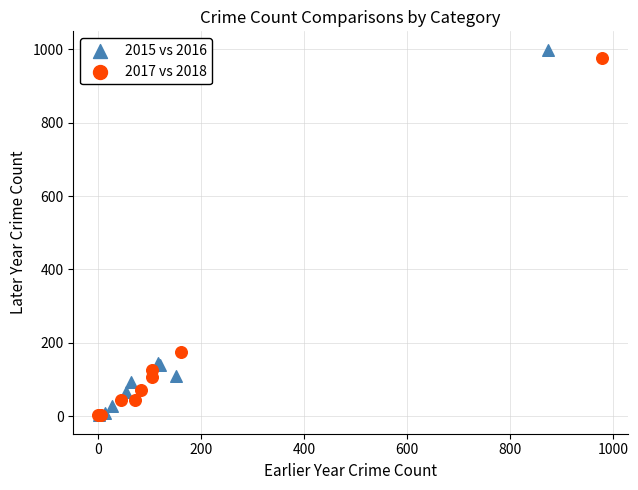

Which series has the largest Y range (max minus min)?

2015 vs 2016